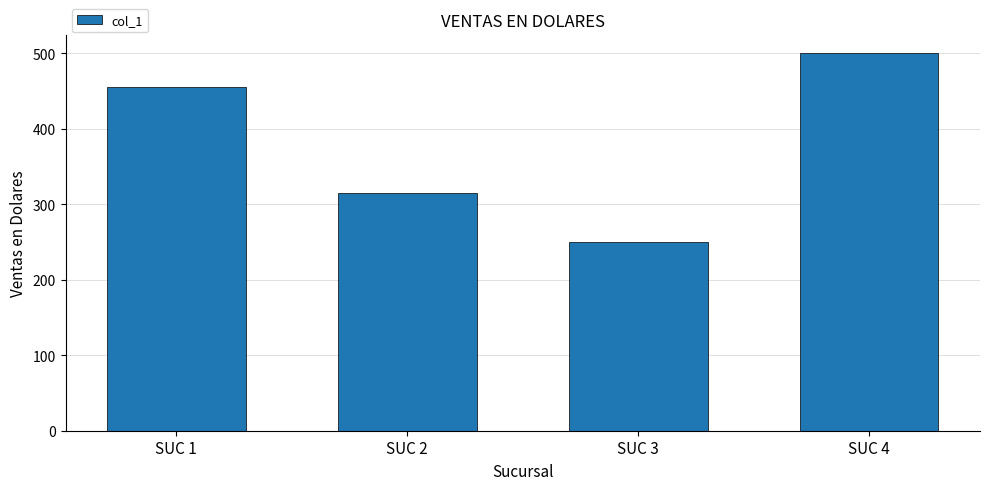

List the labels in order of value, largest first.

SUC 4, SUC 1, SUC 2, SUC 3